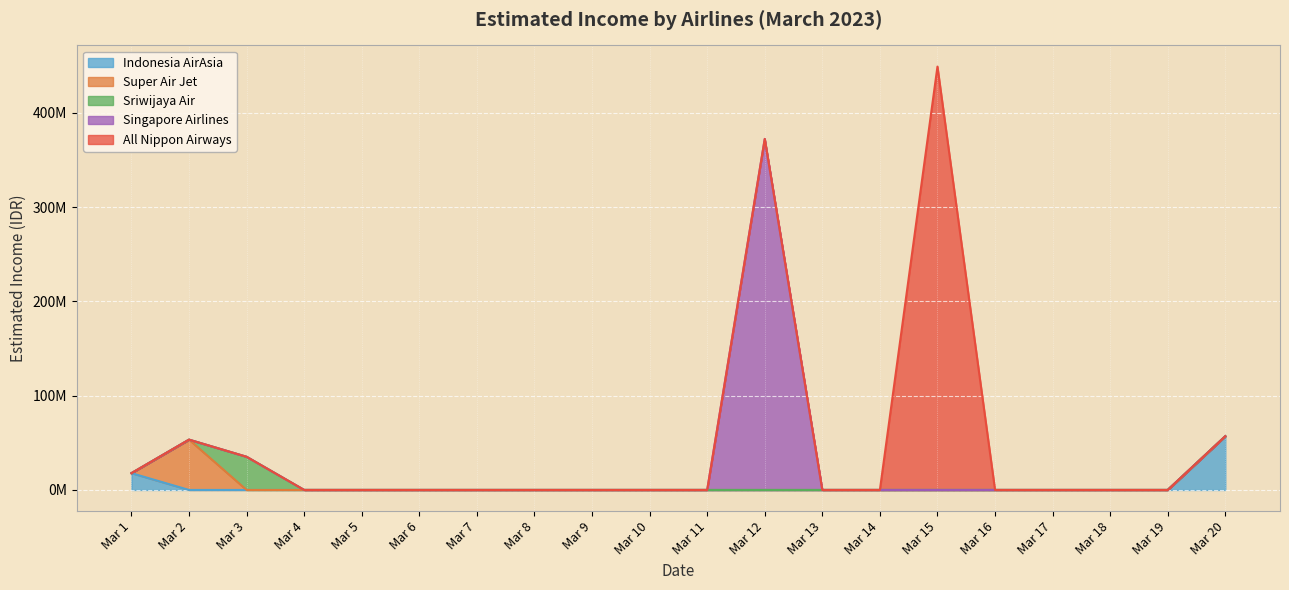

How many lines are shown in the chart?

5